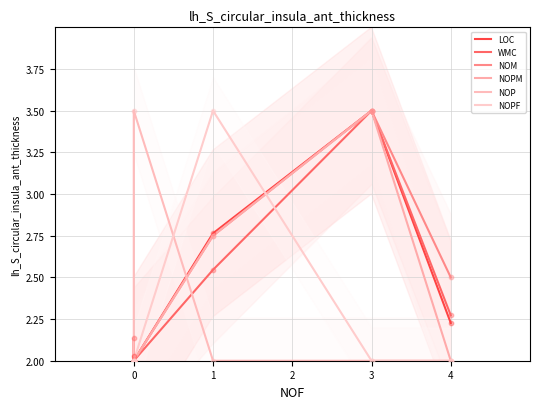

Is the value of NOPM at 0 greater than the value of LOC at 4?

No